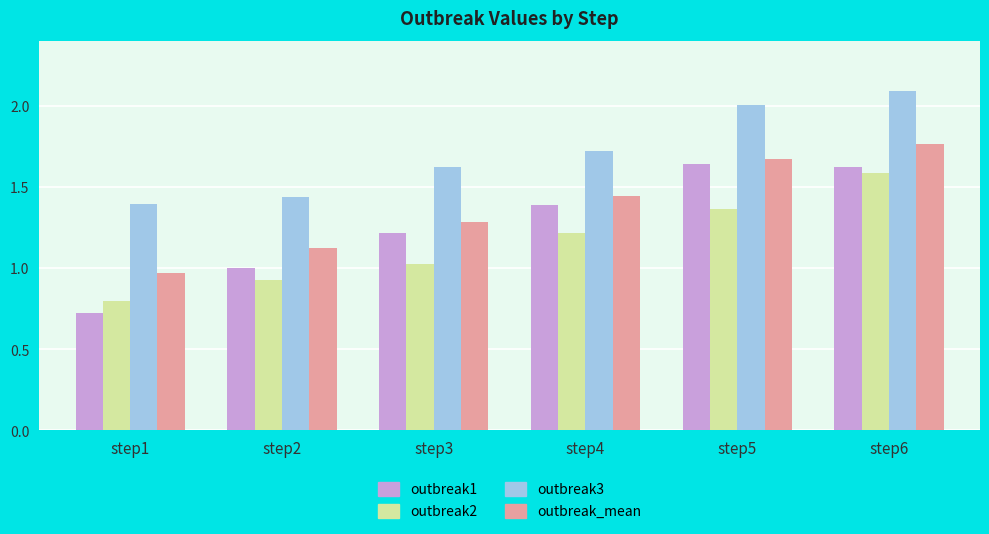

Is the value of outbreak1 at step2 greater than the value of outbreak2 at step5?

No